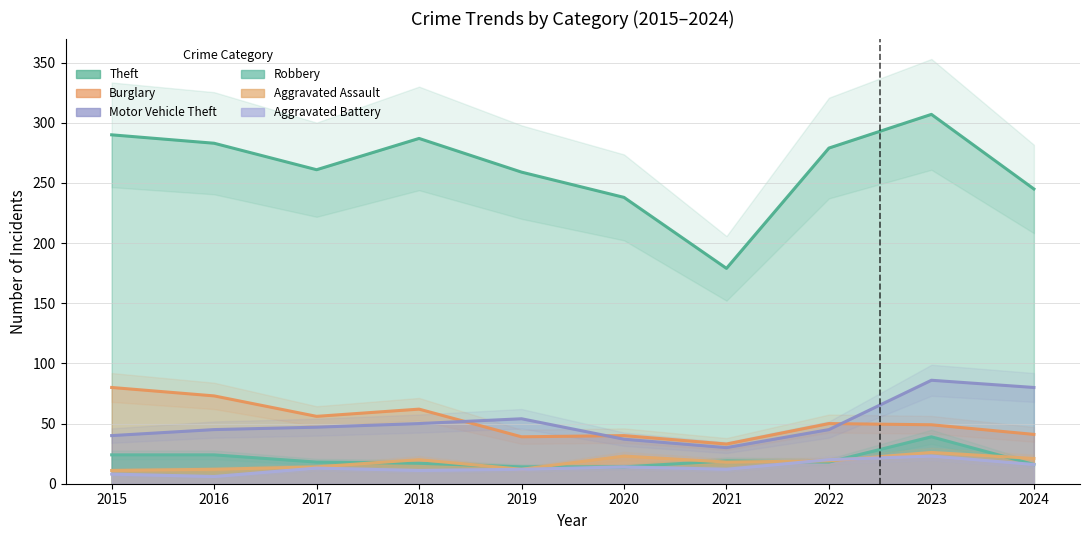

Reading left to right, list all the values displayed in this chart.

Theft: 2015=290	2016=283	2017=261	2018=287	2019=259	2020=238	2021=179	2022=279	2023=307	2024=245
Burglary: 2015=80	2016=73	2017=56	2018=62	2019=39	2020=40	2021=33	2022=50	2023=49	2024=41
Motor Vehicle Theft: 2015=40	2016=45	2017=47	2018=50	2019=54	2020=37	2021=30	2022=45	2023=86	2024=80
Robbery: 2015=24	2016=24	2017=18	2018=17	2019=14	2020=14	2021=19	2022=18	2023=39	2024=16
Aggravated Assault: 2015=11	2016=12	2017=14	2018=20	2019=12	2020=23	2021=18	2022=19	2023=26	2024=21
Aggravated Battery: 2015=8	2016=6	2017=13	2018=11	2019=12	2020=14	2021=12	2022=20	2023=23	2024=16